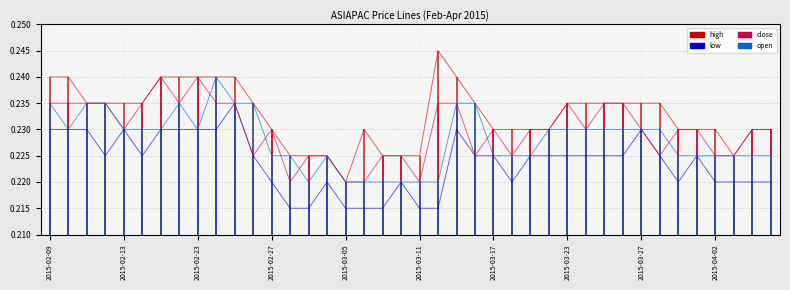

How many interior local peaks does the open series have?

3